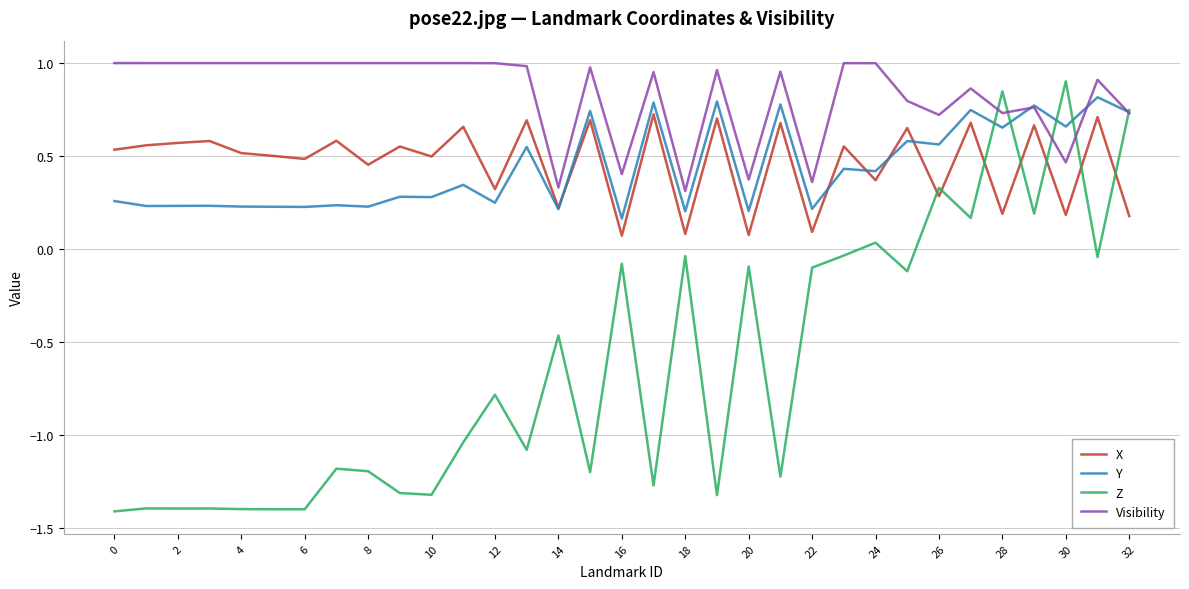

True or false: X and Z intersect in this chart.

True